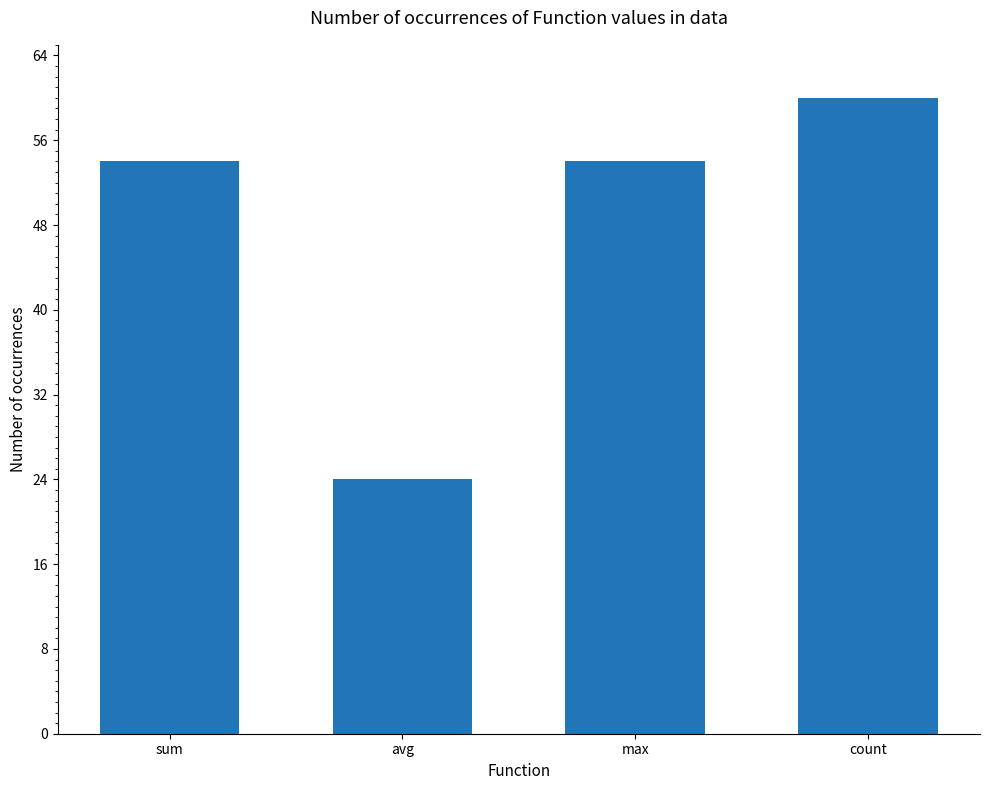

Count the values in the range 54 to 60.

3